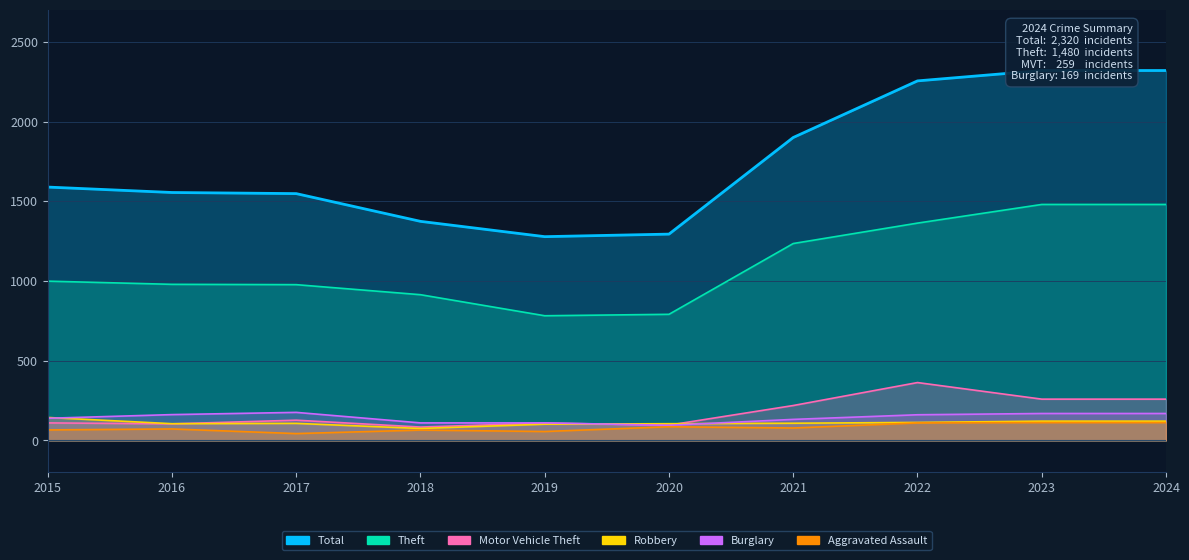

Does the chart have visible grid lines?

Yes